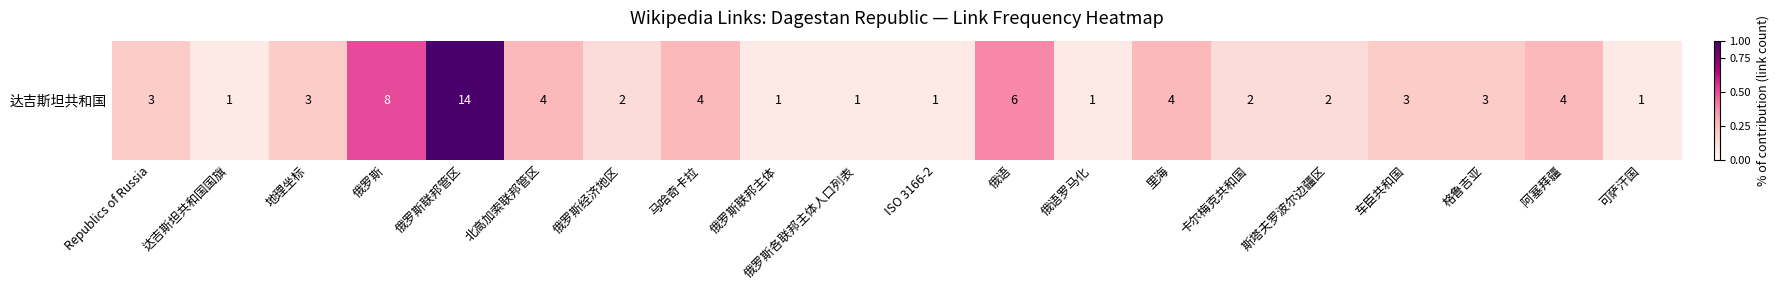

What is the sum of the values at 地理坐标 and 可萨汗国?

4